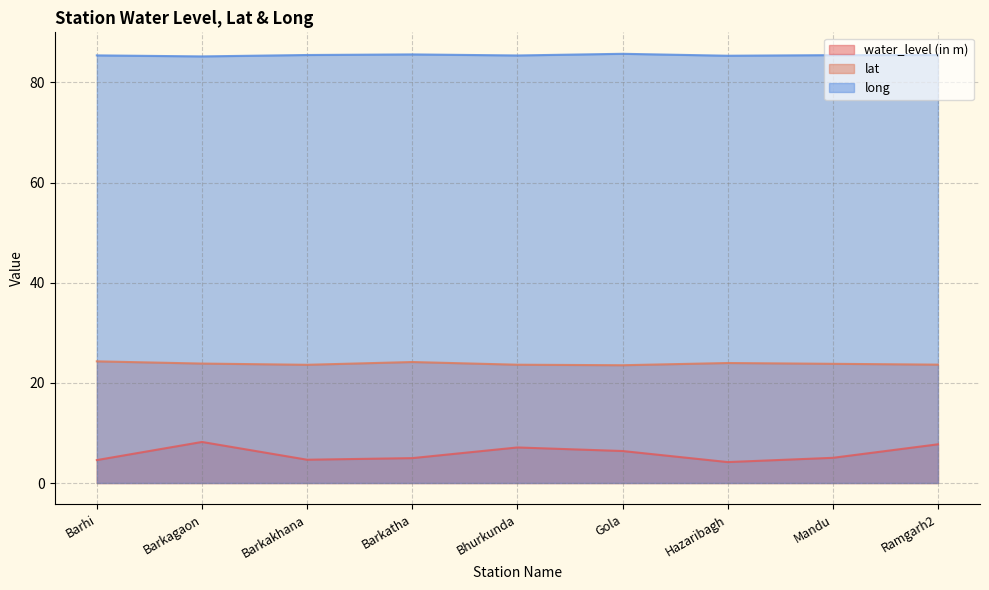

What is the maximum value for water_level (in m)?

8.2